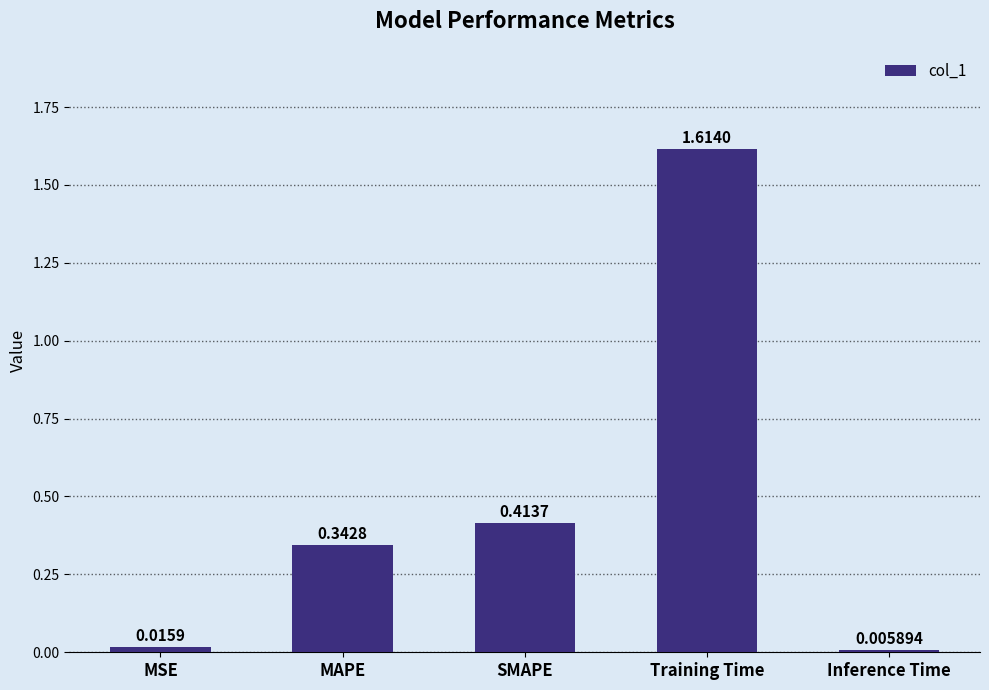

Which has a higher value, MAPE or Inference Time?

MAPE